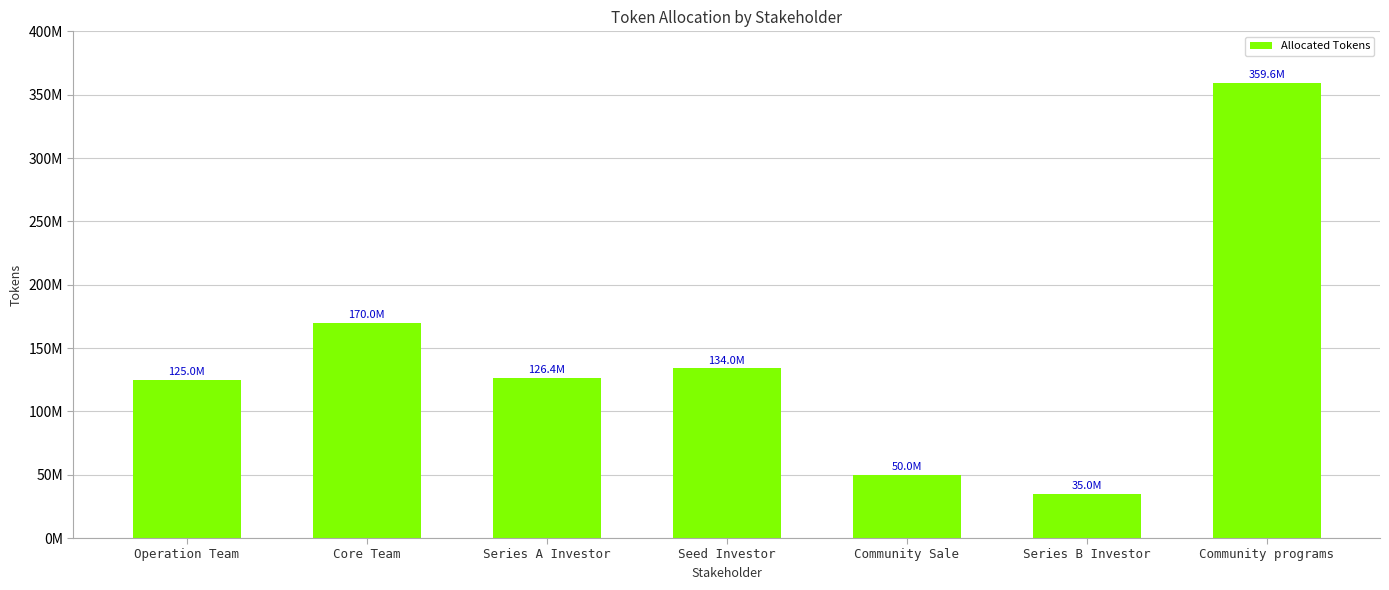

Reading left to right, extract all data points from this chart.

125000000.0	170000000.0	126400000.0	134000000.0	50000000.0	35000000.0	359600000.0